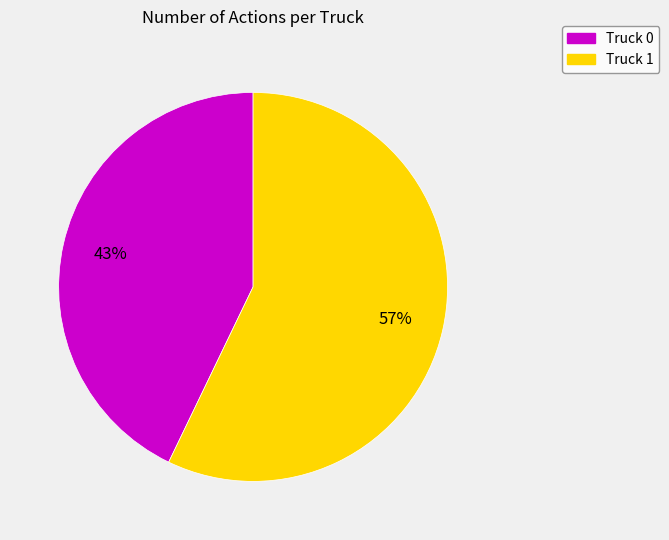

Is it true that Truck 0 is 43% of the pie?

True